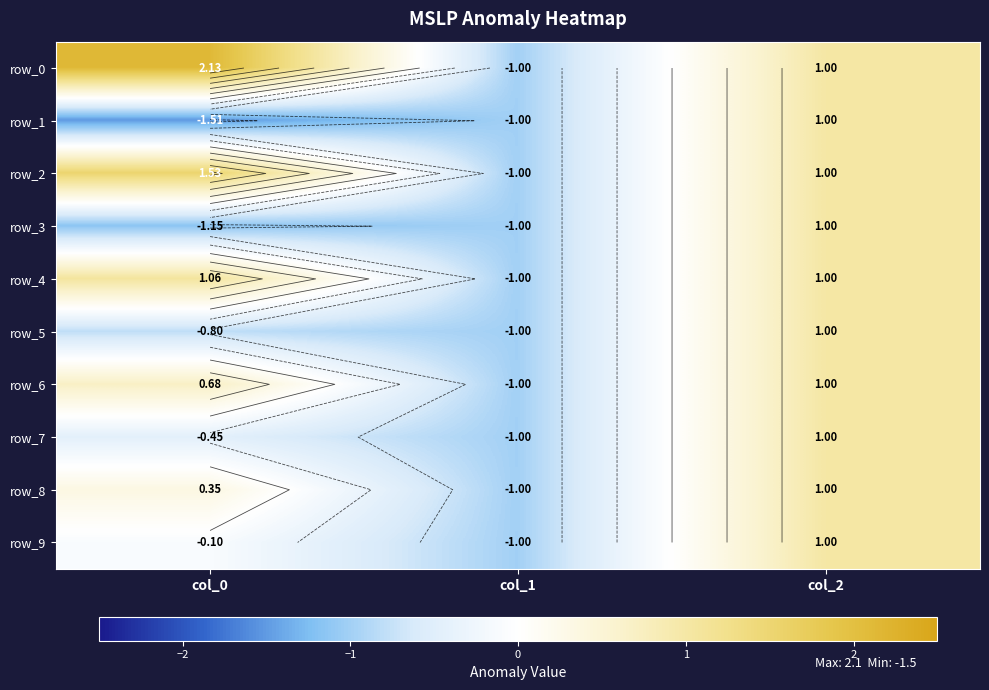

What is the difference between the maximum and minimum values in the row_7 series?

2.0